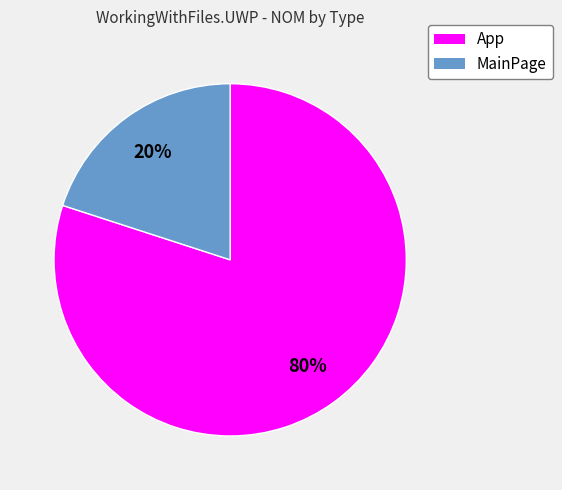

To the nearest percent, what is the difference between the largest and smallest slice percentages?

60%